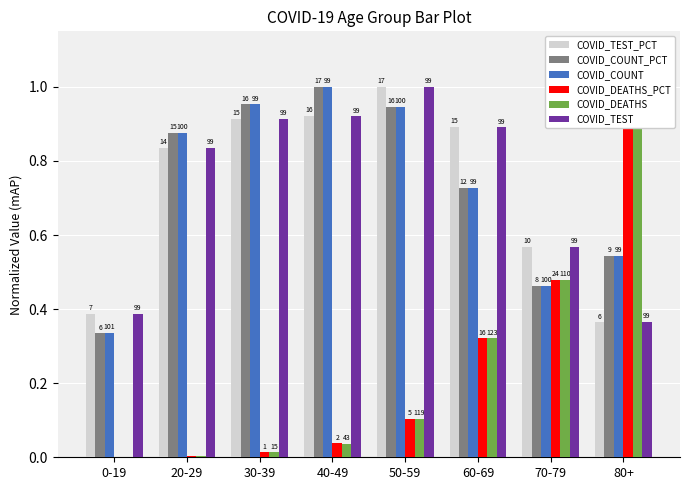

What is the label of the 7th bar from the left?

70-79